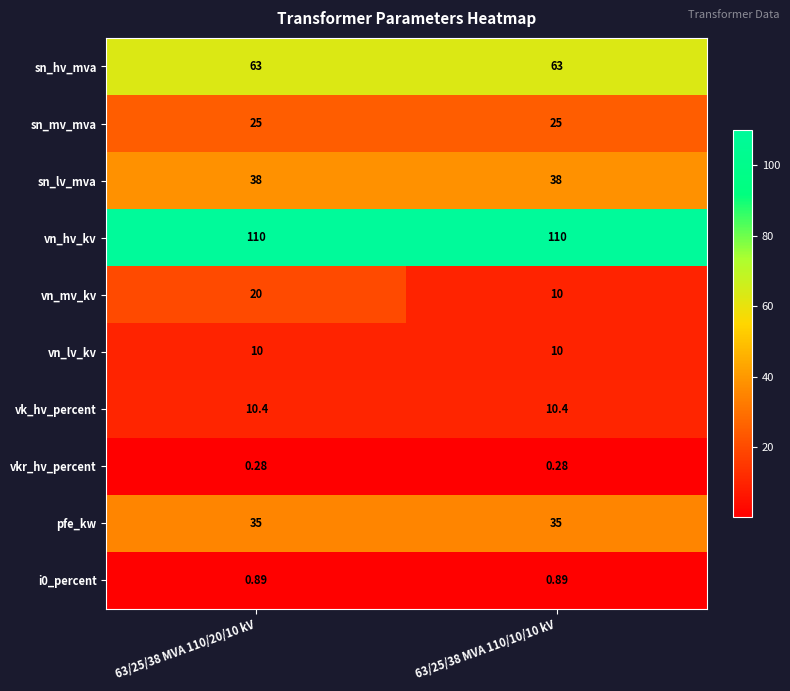

Is the value of vkr_hv_percent at 63/25/38 MVA 110/20/10 kV greater than the value of vn_lv_kv at 63/25/38 MVA 110/10/10 kV?

No